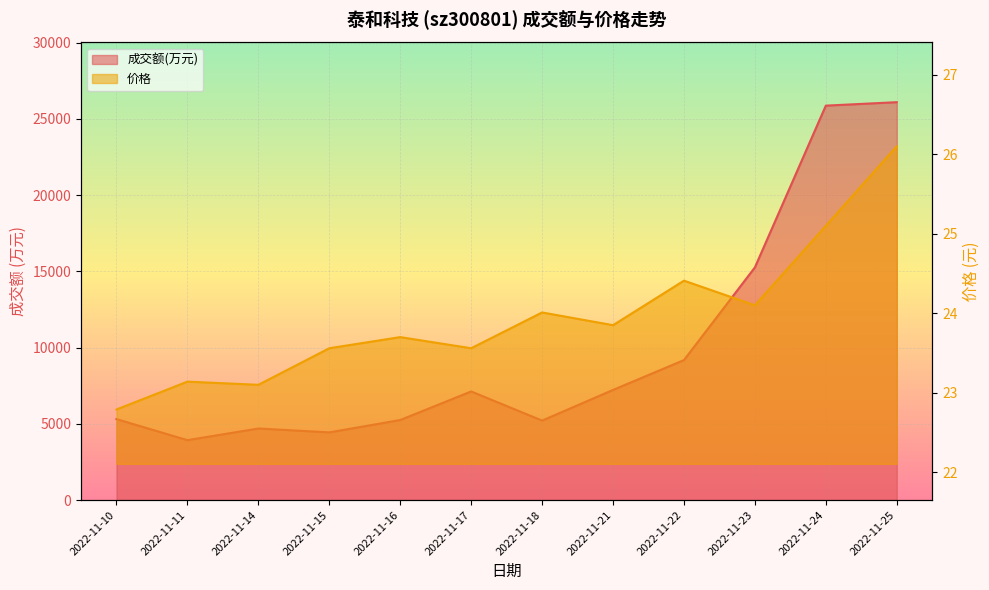

How many lines are shown in the chart?

2